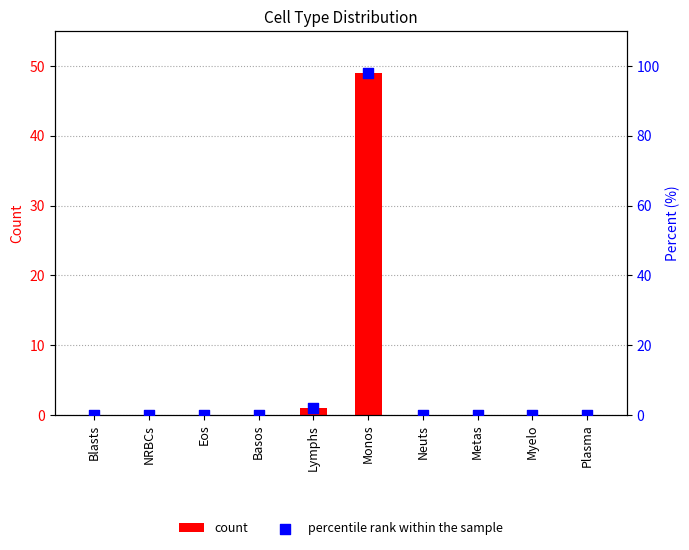

Which series has the largest Y range (max minus min)?

percentile rank within the sample